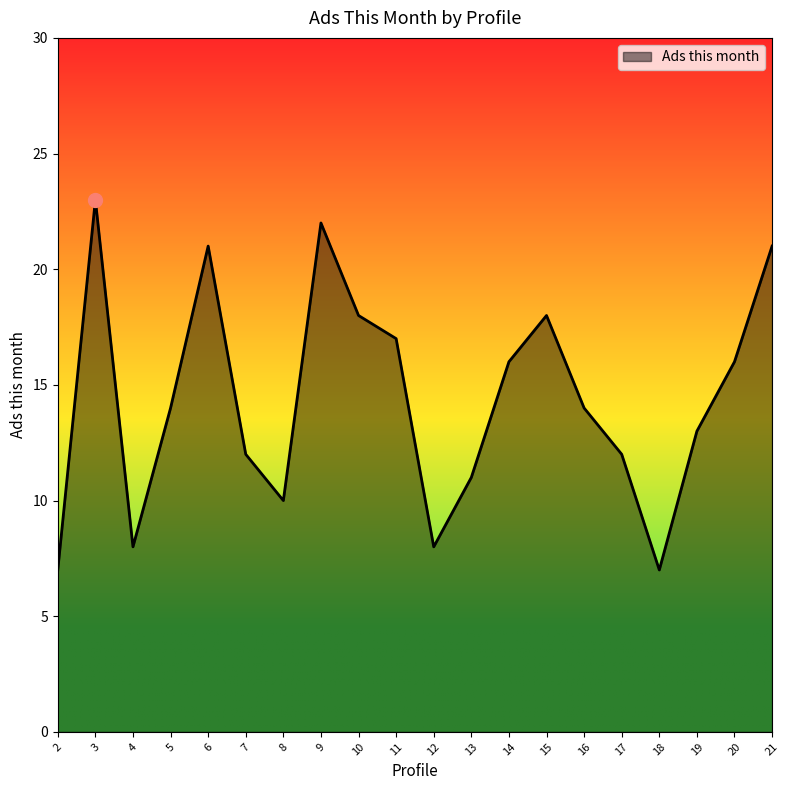

The value at 20 is 11. True or false?

False